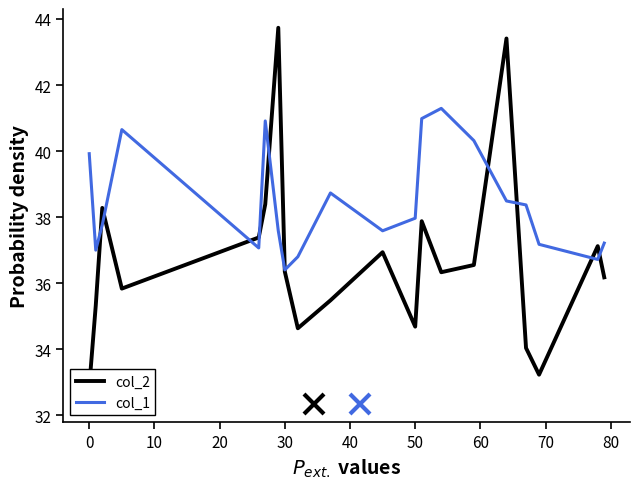

How many data points does each series have?

20